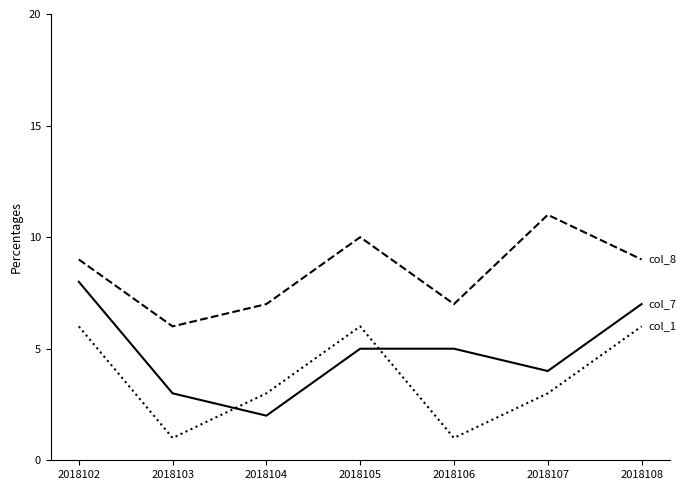

Which category has the highest value across all series?

2018107